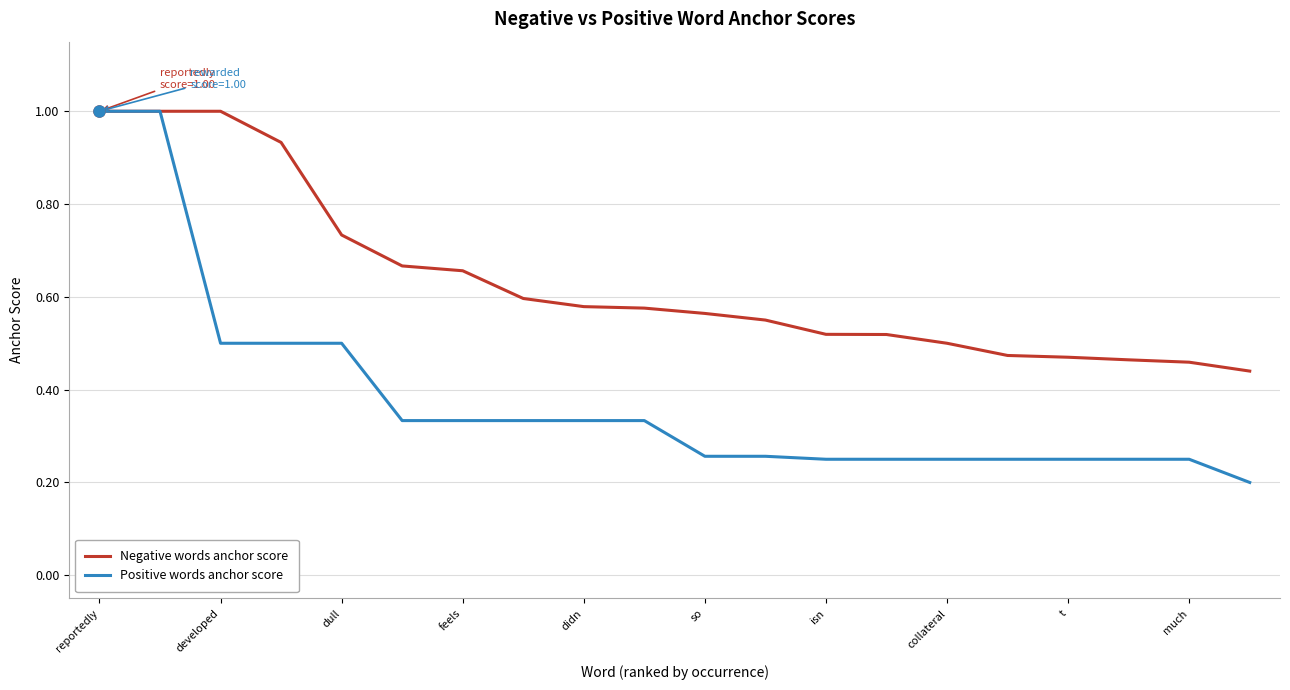

What is the highest value of the Negative words anchor score series?

1.0